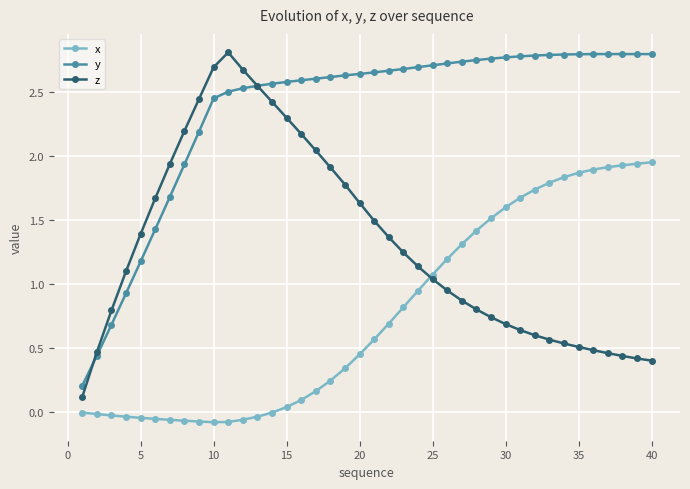

Is this an area chart (filled region under the line)?

No